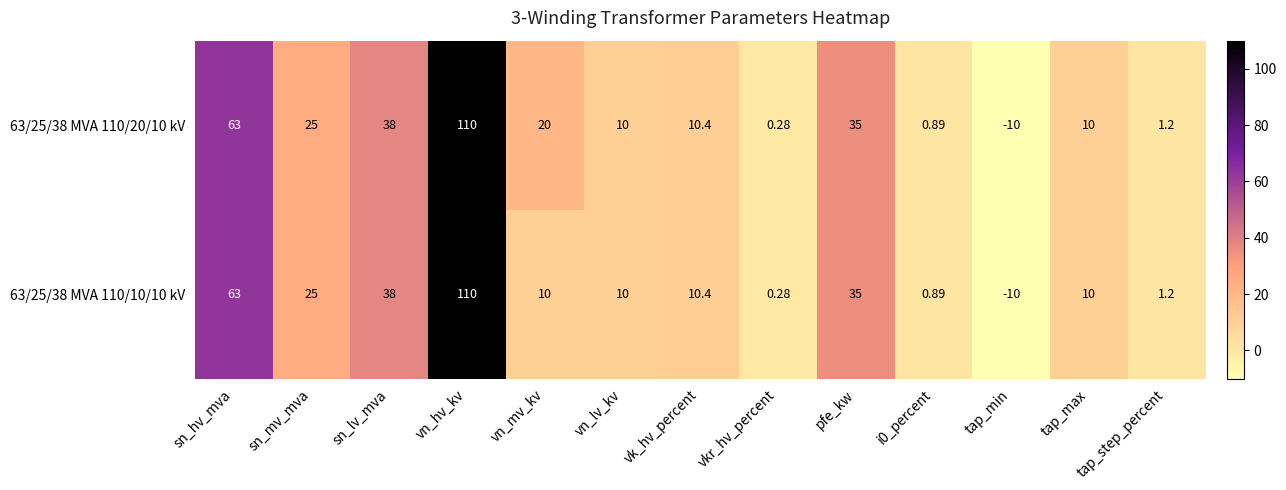

At which label does 63/25/38 MVA 110/10/10 kV reach its peak?

vn_hv_kv